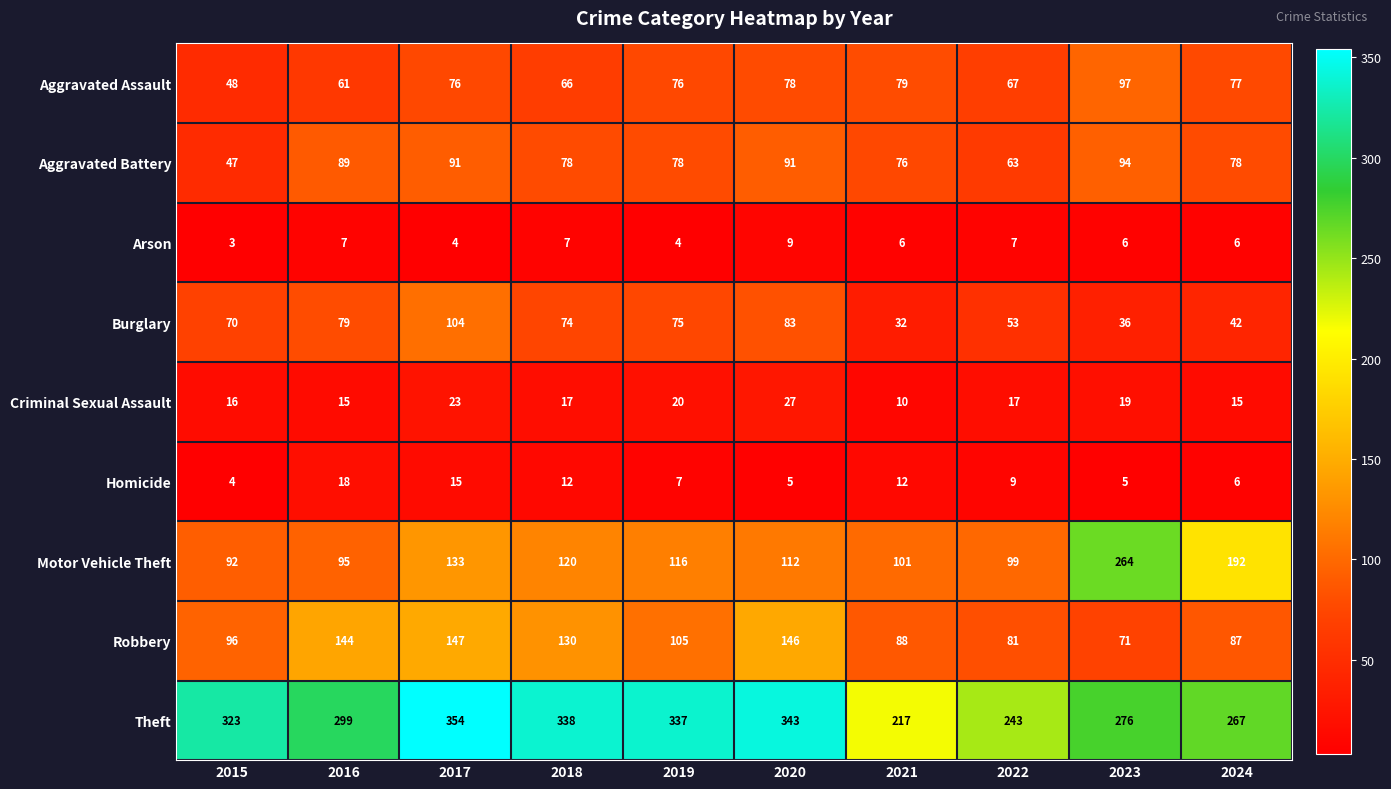

Which series has the largest total across all categories?

Theft